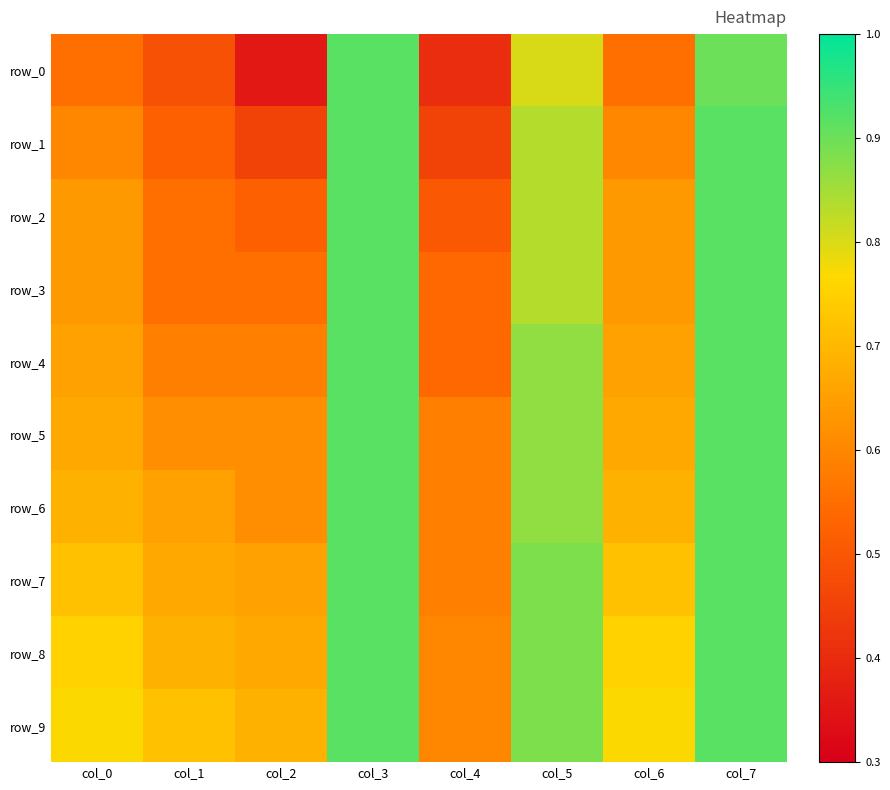

Reading right to left, list all the values displayed in this chart.

row_0: col_7=0.9	col_6=0.6	col_5=0.8	col_4=0.4	col_3=0.9	col_2=0.4	col_1=0.5	col_0=0.6
row_1: col_7=0.9	col_6=0.6	col_5=0.8	col_4=0.5	col_3=0.9	col_2=0.5	col_1=0.5	col_0=0.6
row_2: col_7=0.9	col_6=0.6	col_5=0.8	col_4=0.5	col_3=0.9	col_2=0.5	col_1=0.6	col_0=0.6
row_3: col_7=0.9	col_6=0.6	col_5=0.8	col_4=0.5	col_3=0.9	col_2=0.6	col_1=0.6	col_0=0.6
row_4: col_7=0.9	col_6=0.7	col_5=0.9	col_4=0.5	col_3=0.9	col_2=0.6	col_1=0.6	col_0=0.7
row_5: col_7=0.9	col_6=0.7	col_5=0.9	col_4=0.6	col_3=0.9	col_2=0.6	col_1=0.6	col_0=0.7
row_6: col_7=0.9	col_6=0.7	col_5=0.9	col_4=0.6	col_3=0.9	col_2=0.6	col_1=0.7	col_0=0.7
row_7: col_7=0.9	col_6=0.7	col_5=0.9	col_4=0.6	col_3=0.9	col_2=0.7	col_1=0.7	col_0=0.7
row_8: col_7=0.9	col_6=0.8	col_5=0.9	col_4=0.6	col_3=0.9	col_2=0.7	col_1=0.7	col_0=0.8
row_9: col_7=0.9	col_6=0.8	col_5=0.9	col_4=0.6	col_3=0.9	col_2=0.7	col_1=0.7	col_0=0.8